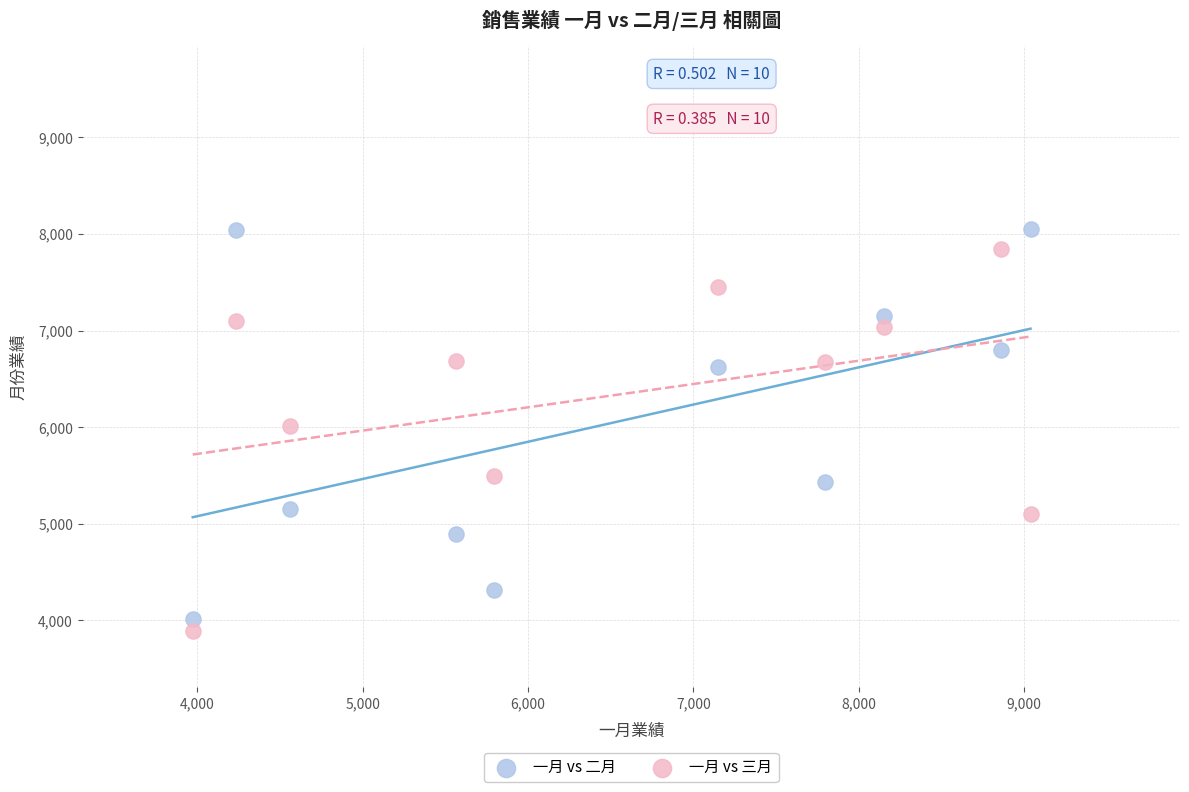

Which series reaches the maximum Y coordinate?

一月 vs 二月